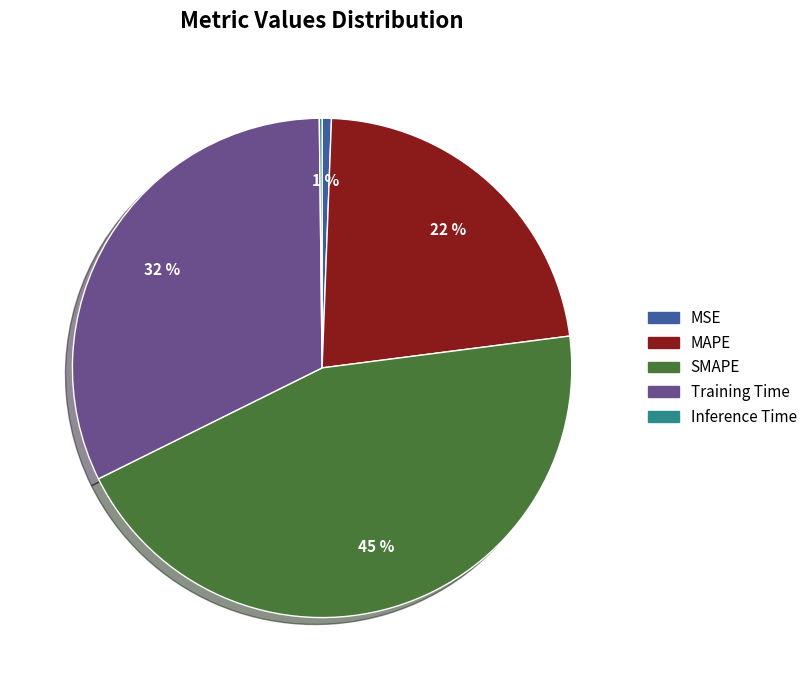

Which slice is the largest?

SMAPE